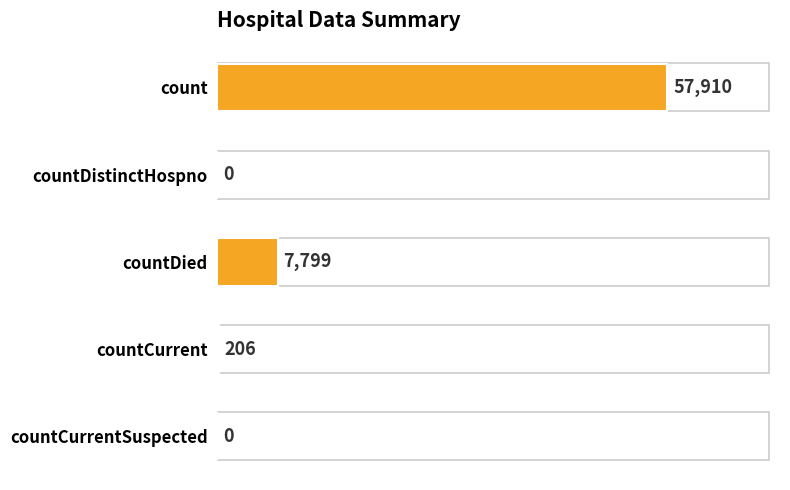

Are the bars horizontal?

Yes